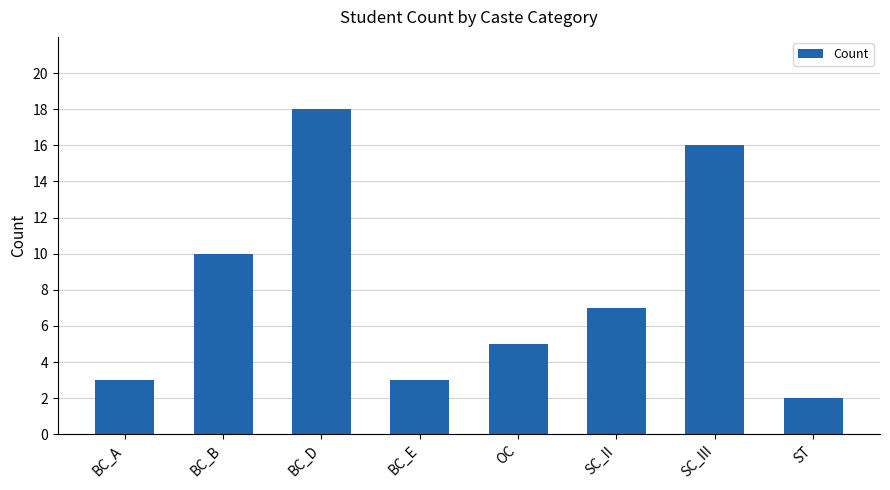

True or false: the data shows 6 at BC_B.

False